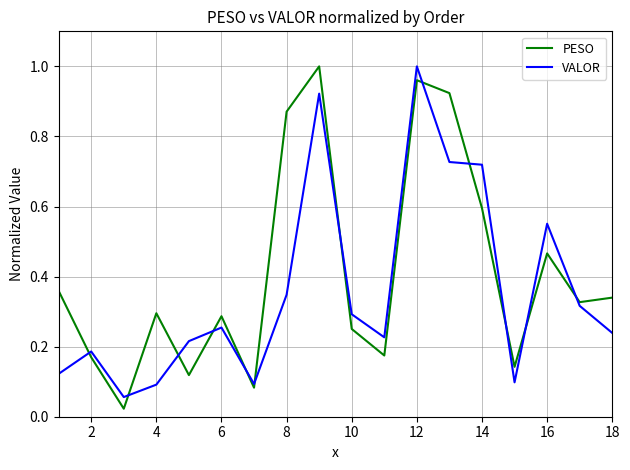

What is the sum of all PESO values?

7.4